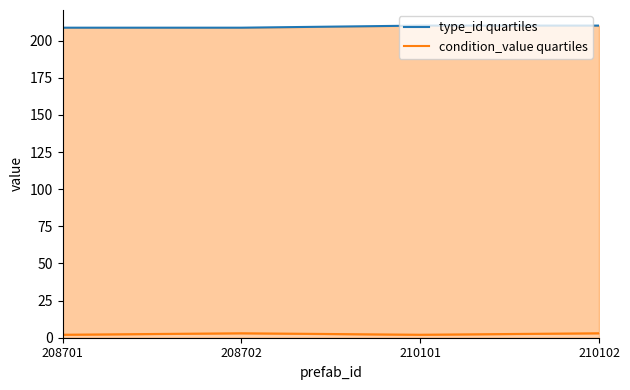

What is the average value of the type_id quartiles series?

209.4